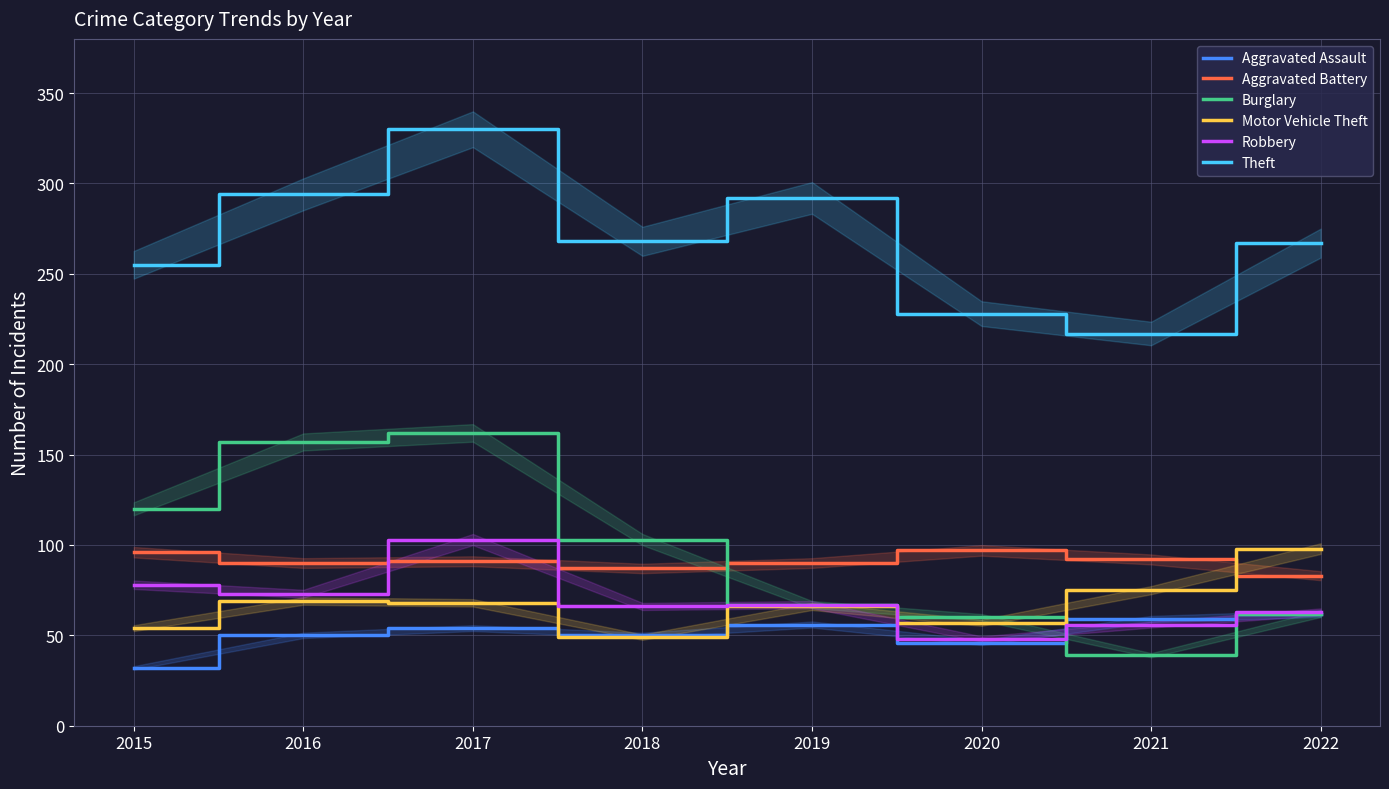

In Theft, how many points are higher than both neighbors (excluding endpoints)?

2